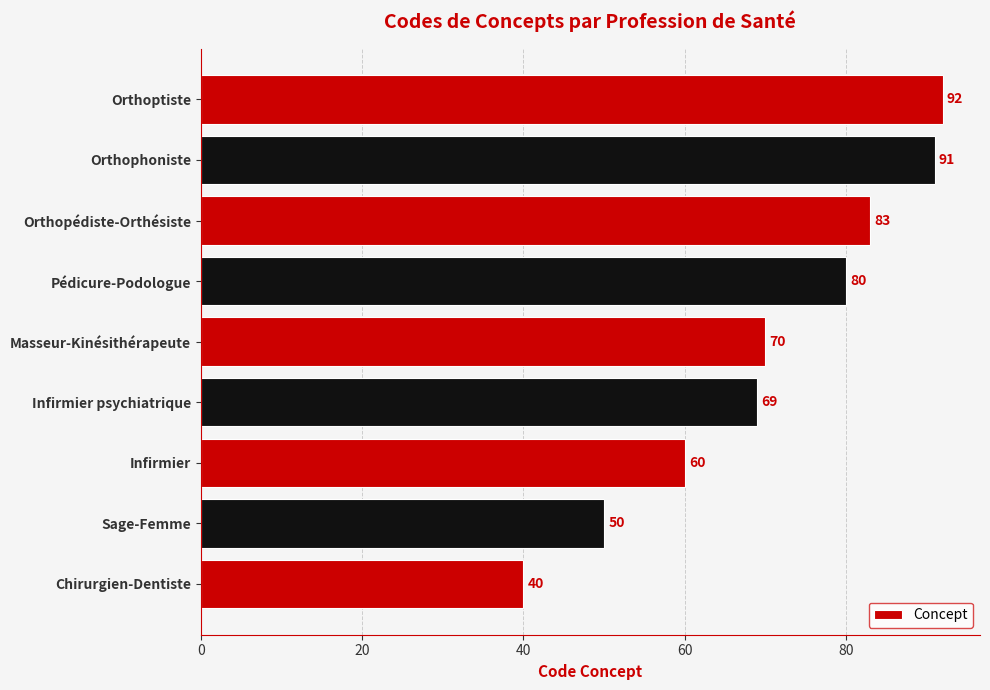

The value at Orthopédiste-Orthésiste is 53. True or false?

False